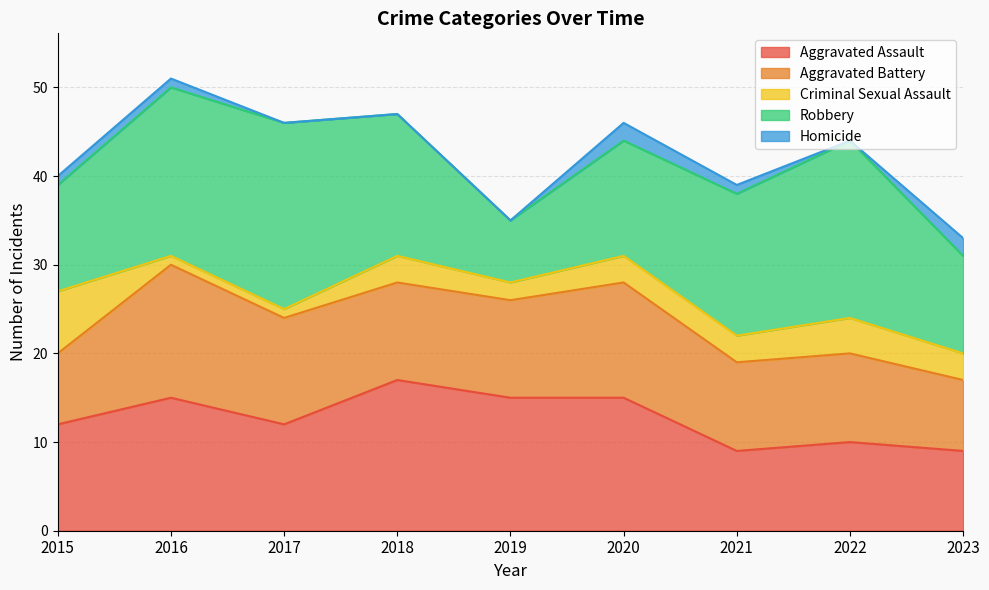

Is it true that Robbery equals 26 at 2021?

False